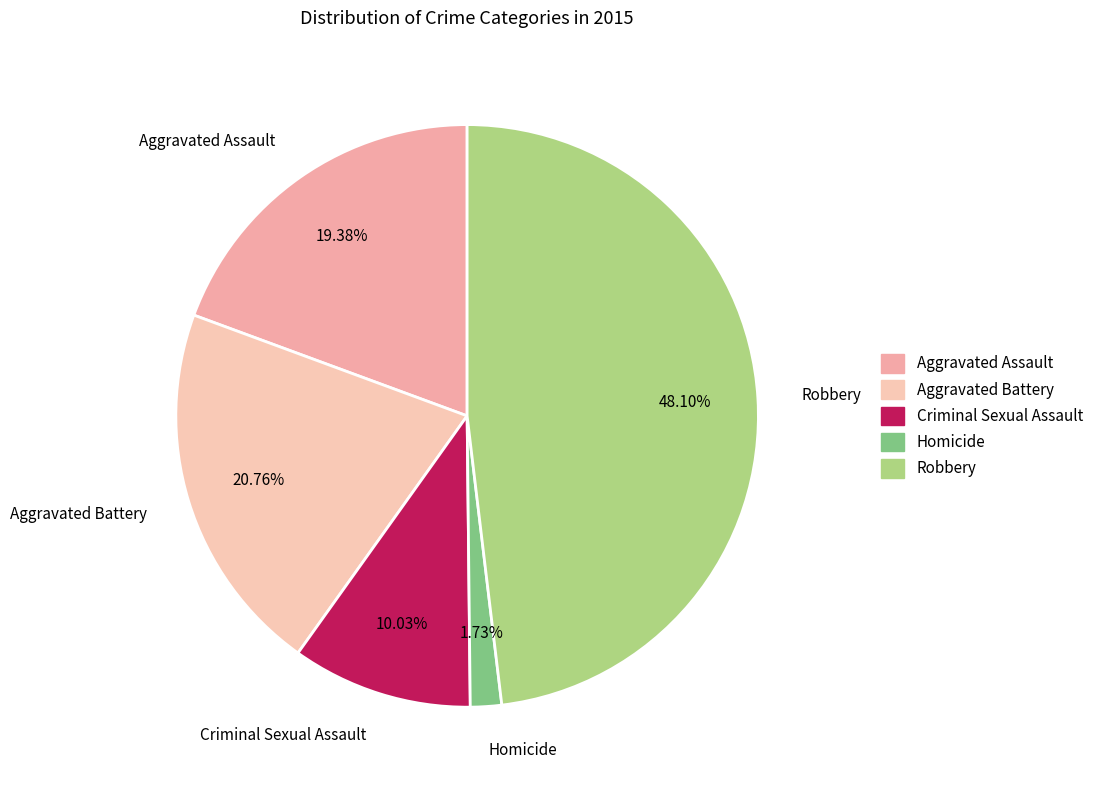

Combined, what portion of the pie is Criminal Sexual Assault and Aggravated Assault?

29.4%